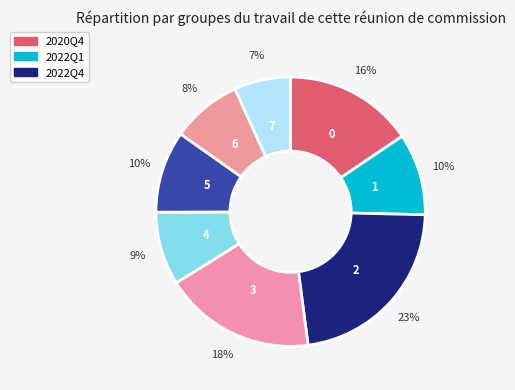

Count the number of slices in the pie.

8